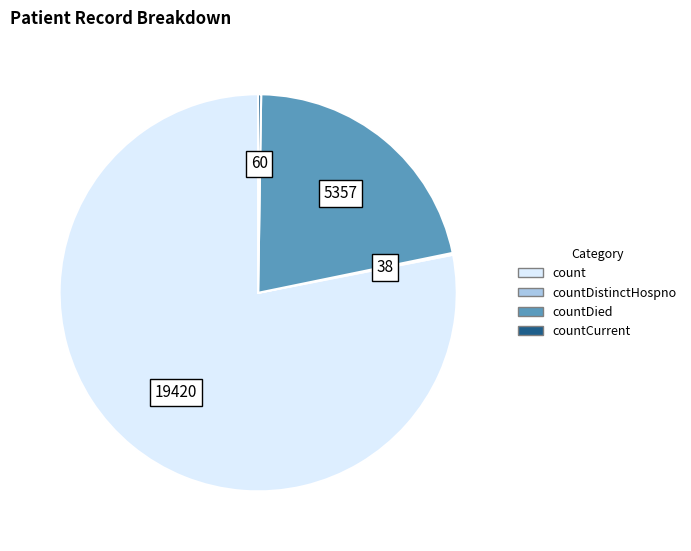

Is there any slice that represents more than half of the pie?

Yes